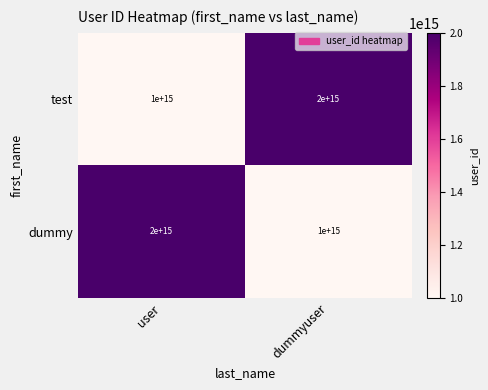

How many categories are shown in the chart?

2